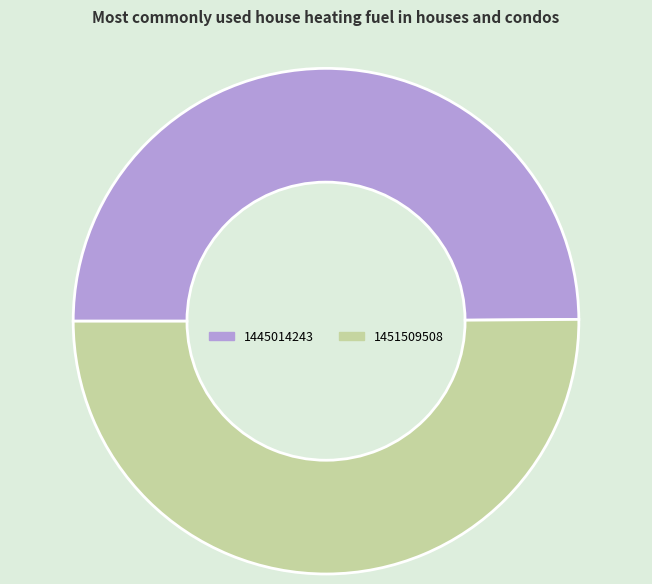

Approximately how many times larger is the value at 1451509508 compared to 1445014243?

1.0